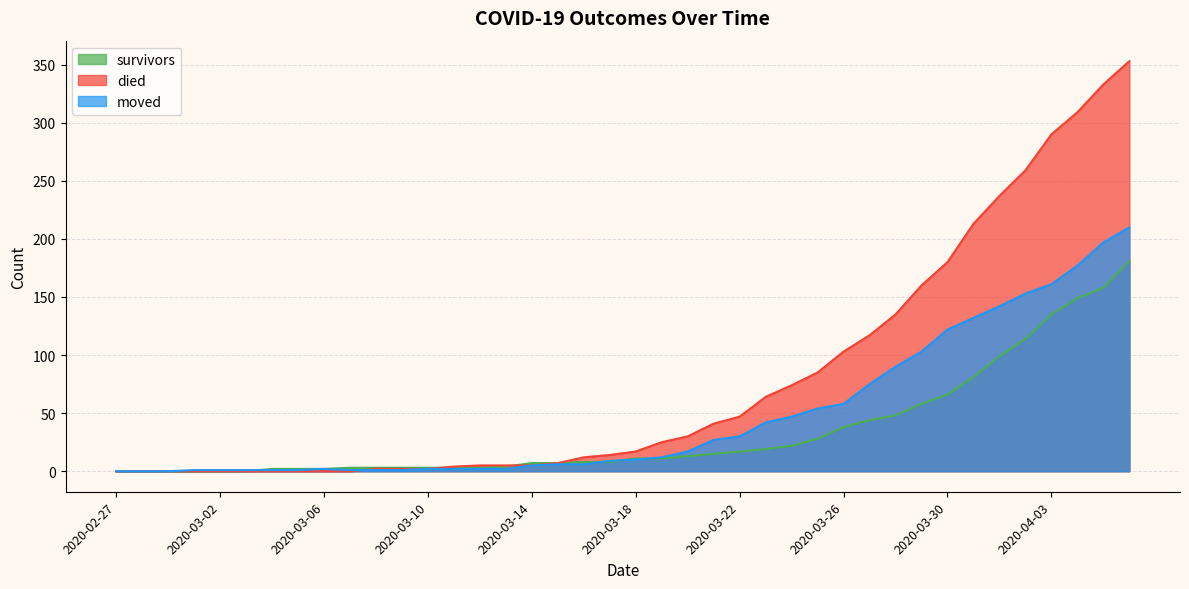

What is the label of the 10th point from the right?

2020-03-28